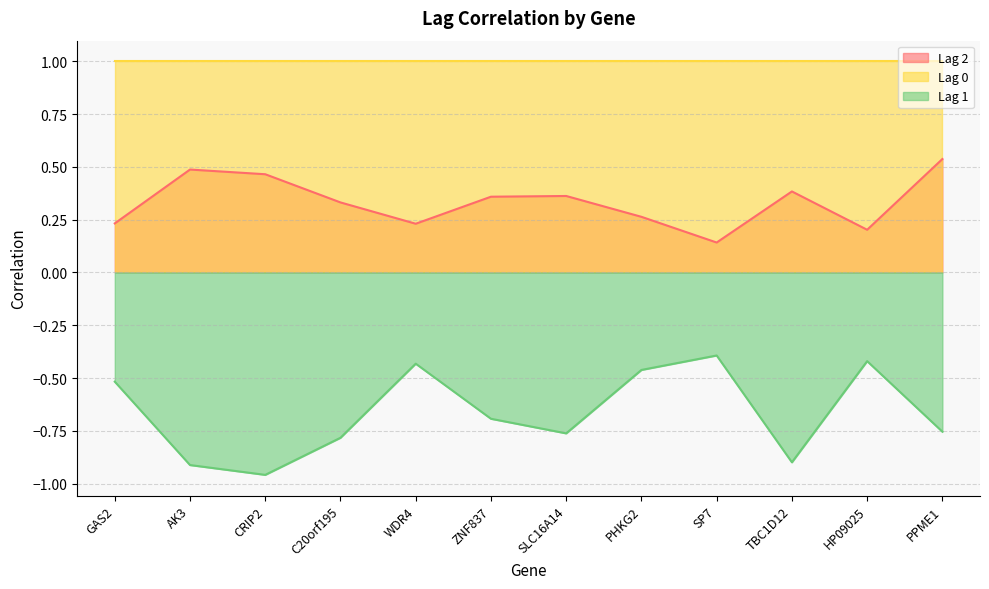

At which category does the chart reach its minimum across all series?

CRIP2